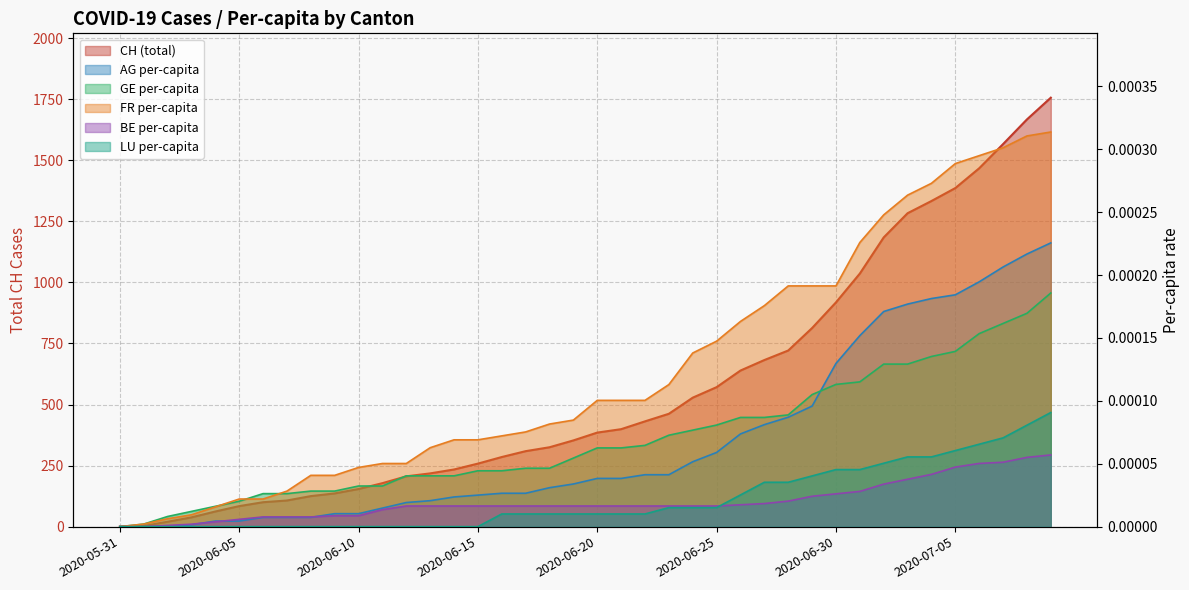

True or false: CH and FR_pc cross at least once.

False